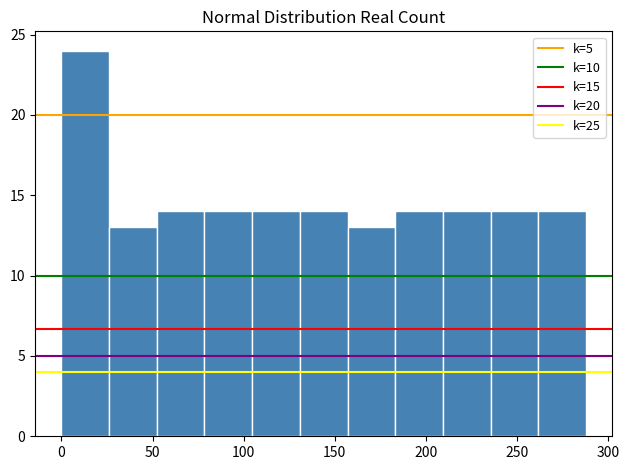

What is the height of the bar covering 0 to 25 on the x-axis? Neither the bar edges nor the heights are printed on the chart, so give them approximately, as read against the axes.

24